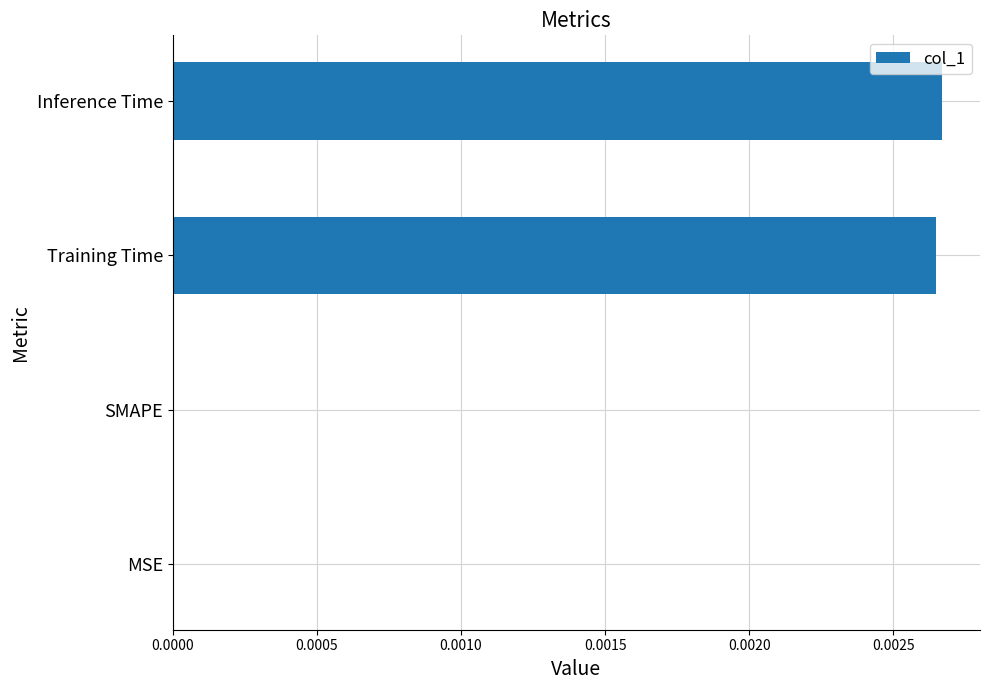

The chart shows a value of 0.0 at Inference Time. True or false?

True